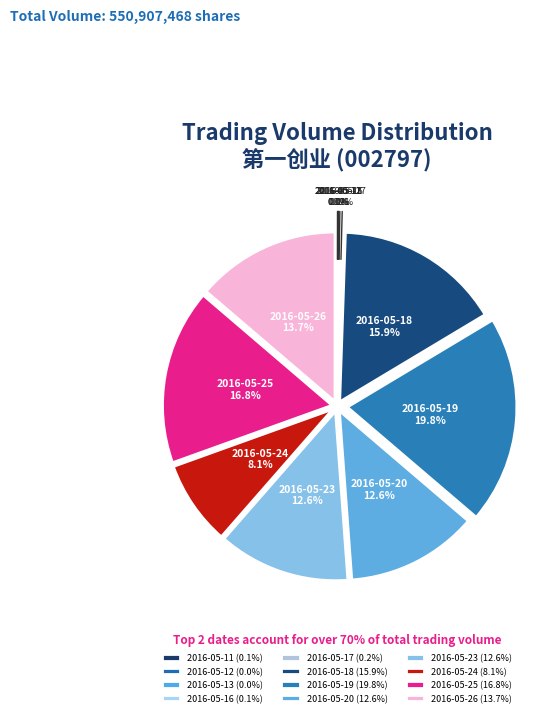

Combined, do 2016-05-19 and 2016-05-26 account for over 50%?

No